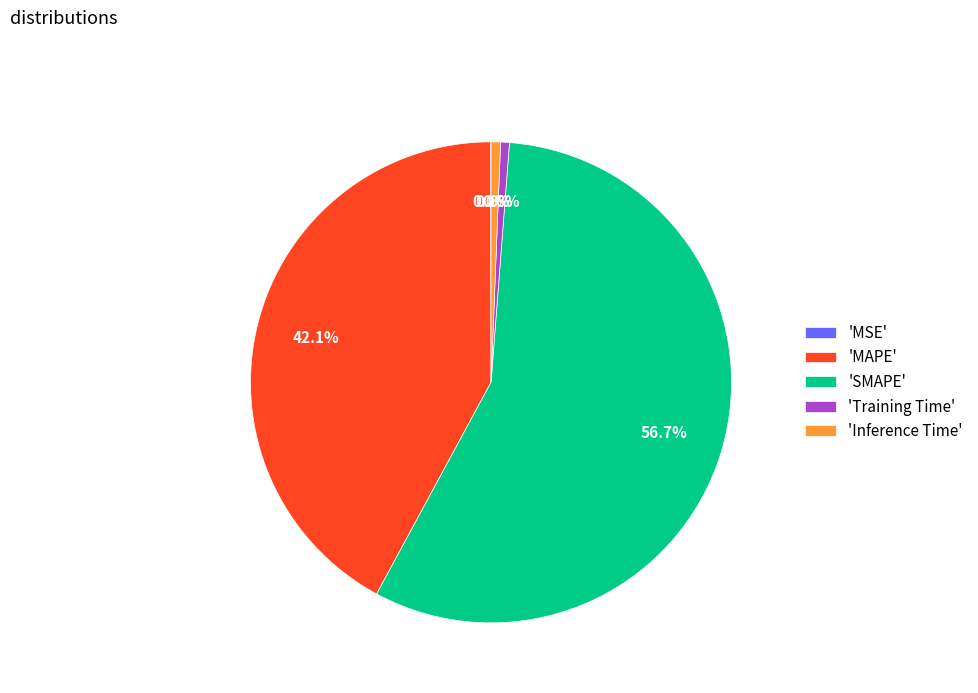

What portion of the pie excludes 'Inference Time'?

99.4%